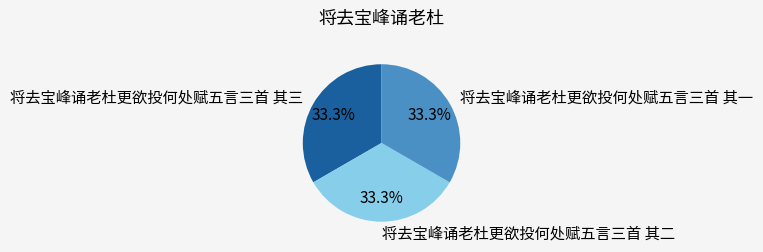

What percentage is the 将去宝峰诵老杜更欲投何处赋五言三首 其三 slice, to the nearest percent?

33%